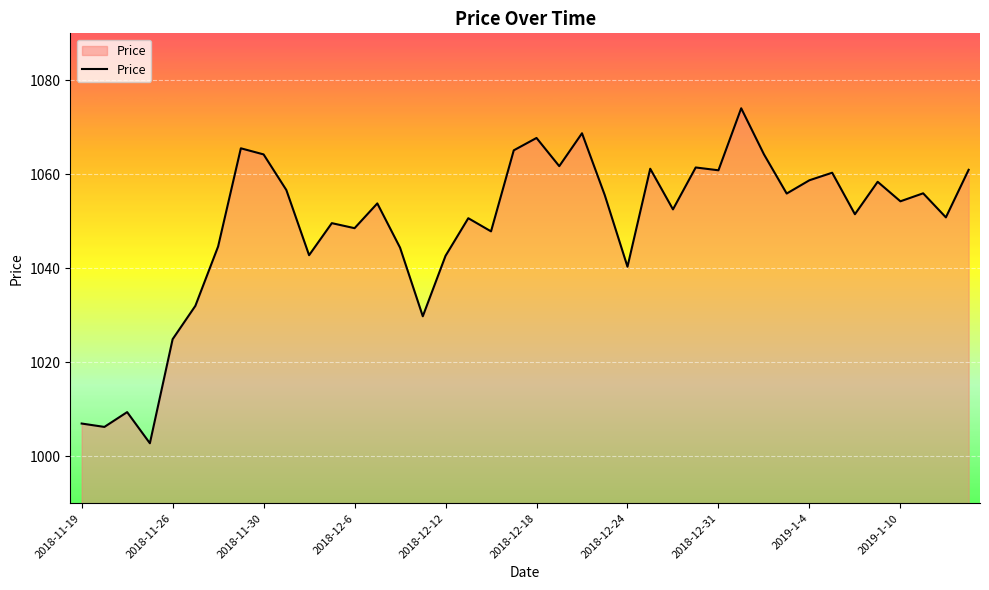

What is the difference between the maximum and minimum values?

71.3